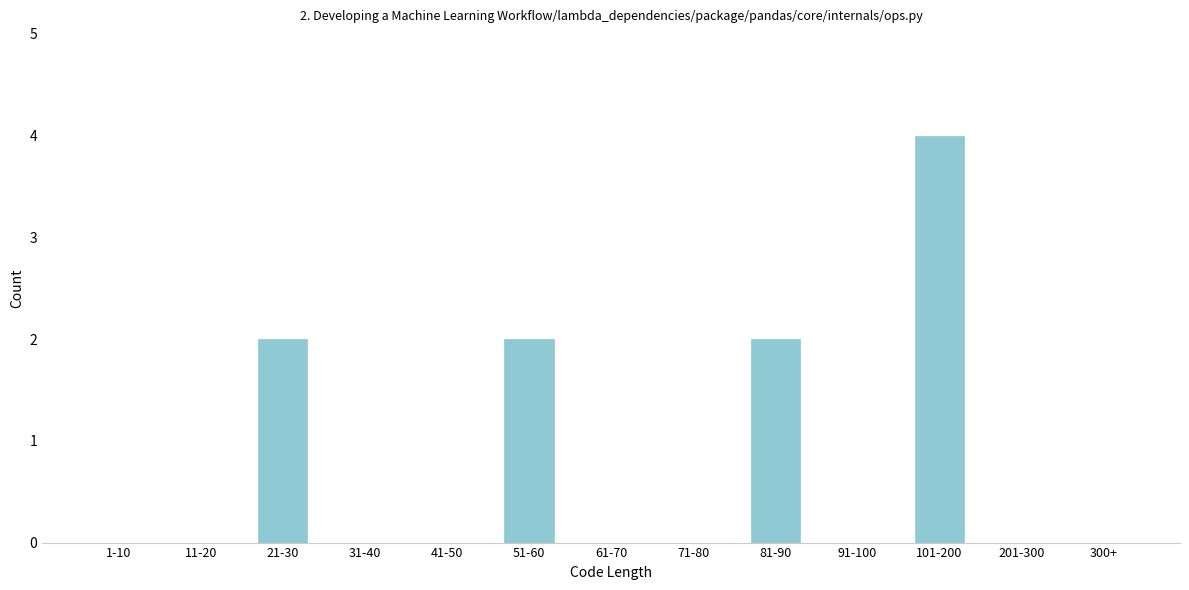

Reading left to right, list all the values displayed in this chart.

1-10=0	11-20=0	21-30=2	31-40=0	41-50=0	51-60=2	61-70=0	71-80=0	81-90=2	91-100=0	101-200=4	201-300=0	300+=0